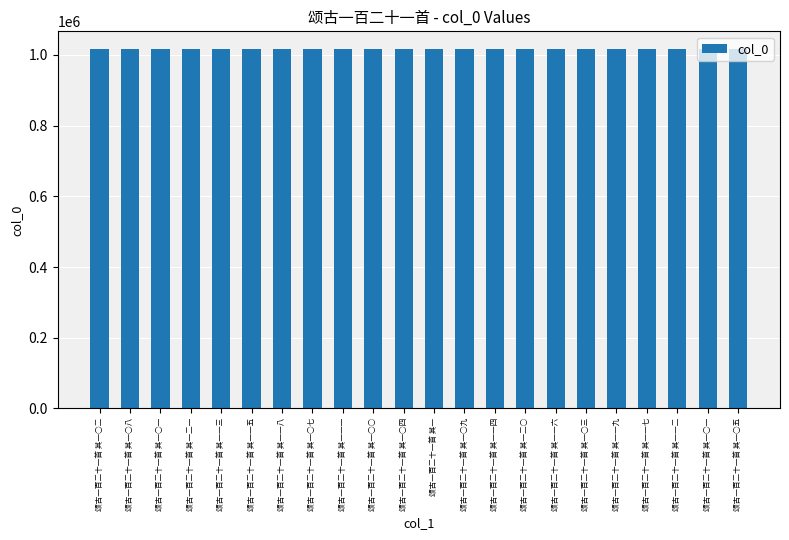

Between 颂古一百二十一首 其一○二 and 颂古一百二十一首 其一一二, which is larger?

颂古一百二十一首 其一○二